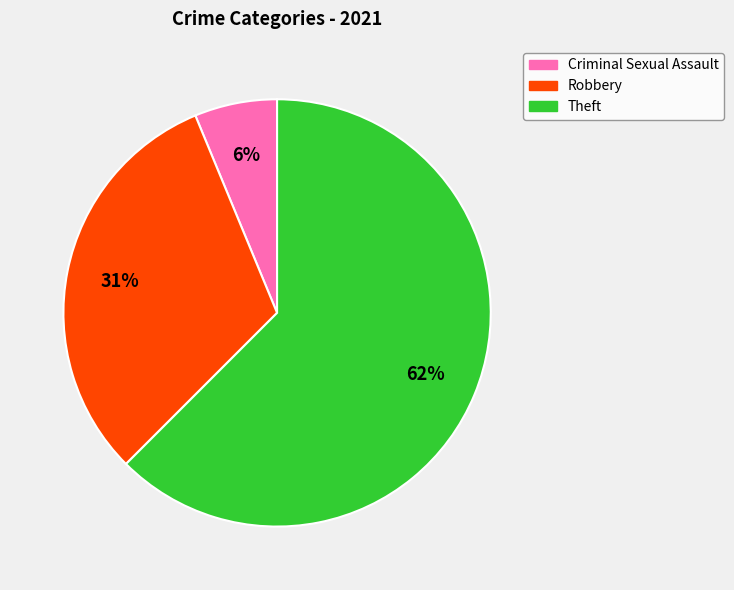

To the nearest percent, what is the average slice percentage?

33%